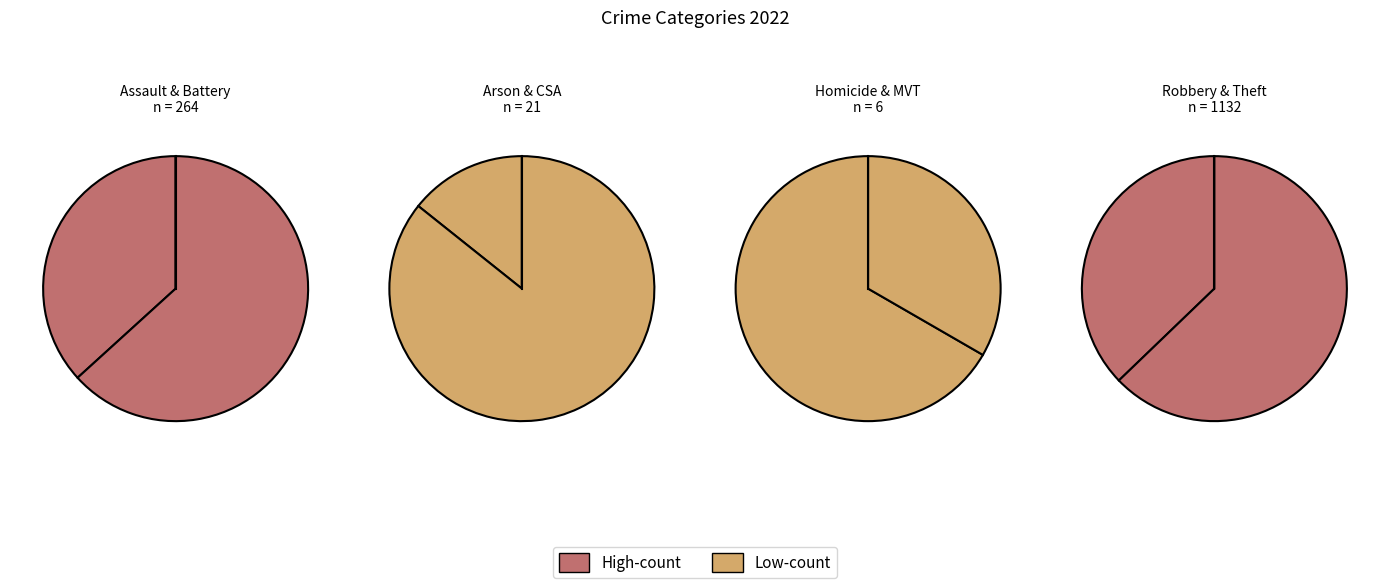

How much of the chart is everything except Criminal Sexual Assault?

98.7%